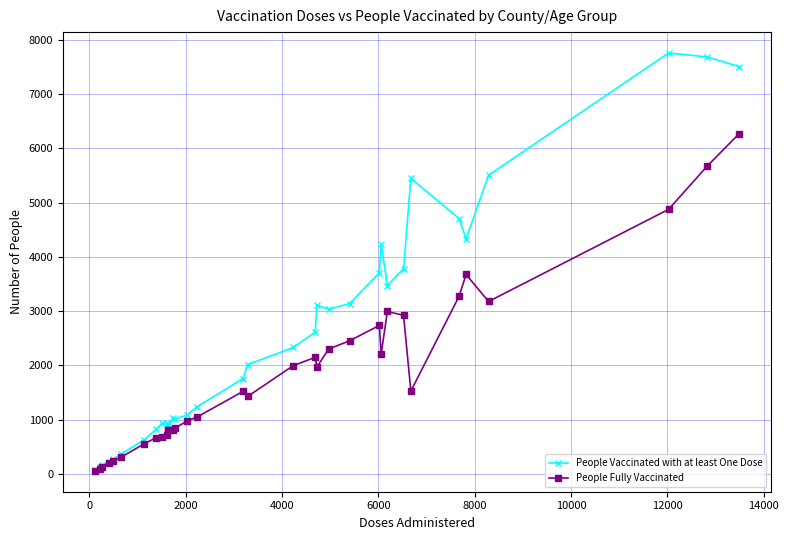

What is the difference between the maximum and minimum values in the People Fully Vaccinated series?

6218